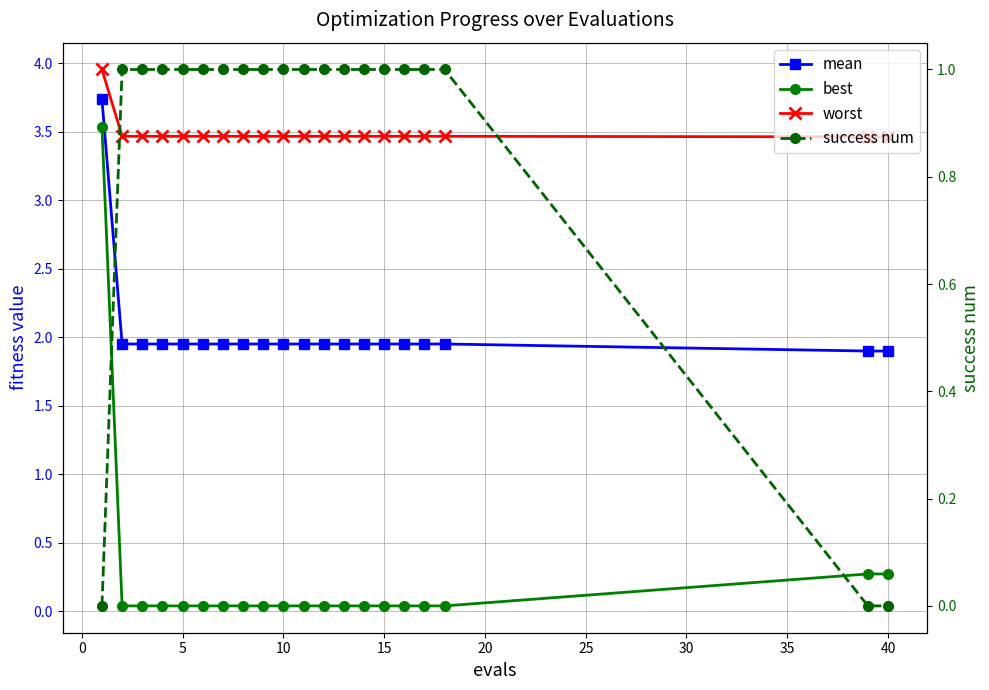

What is the value of the best point at the 1st from the left?

3.5